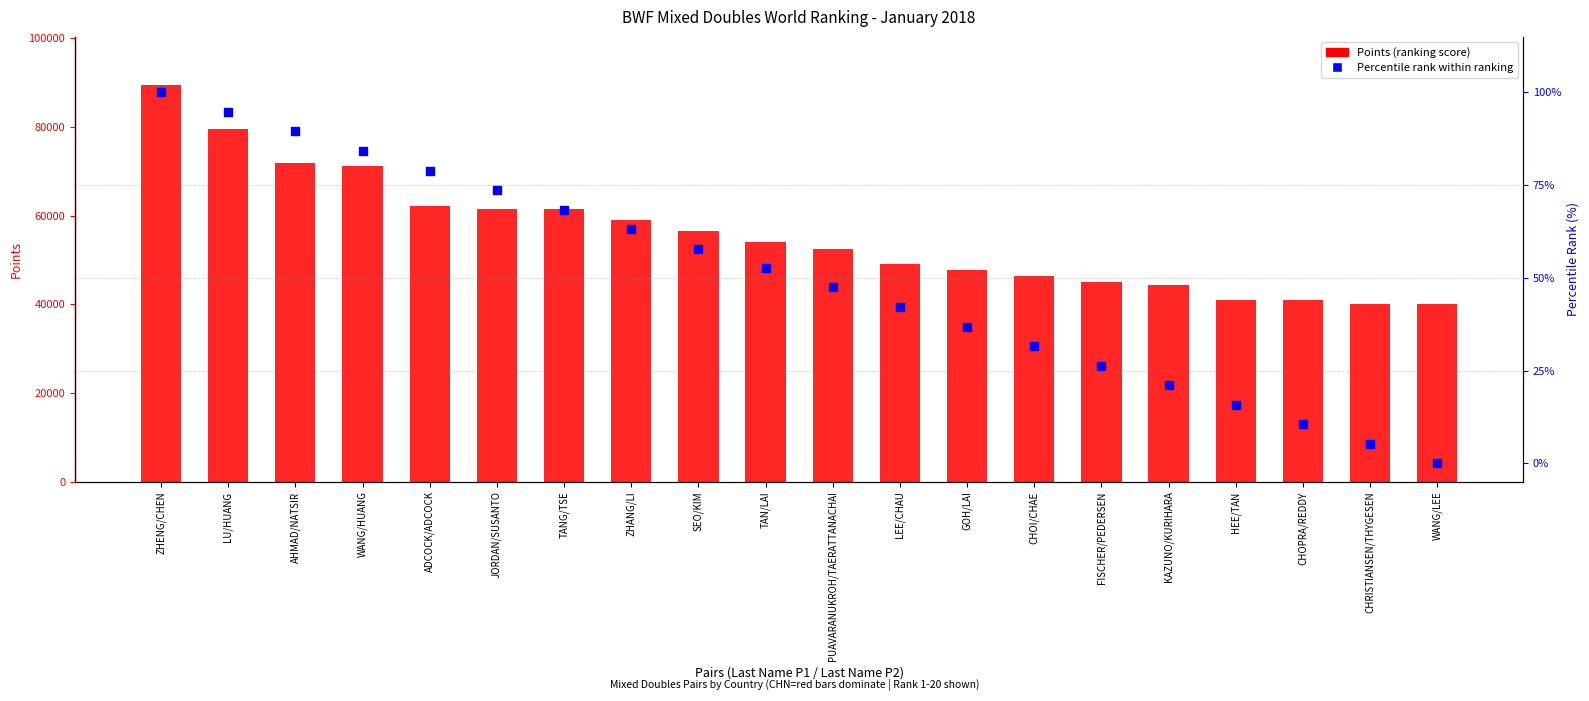

Which series contains the highest Y value?

Points (ranking score)